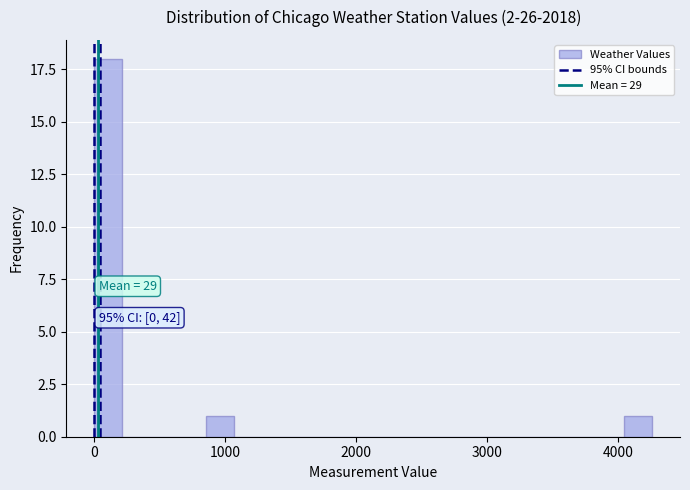

Read against the x-axis, roughly where is the centre of the tallest bar?

100